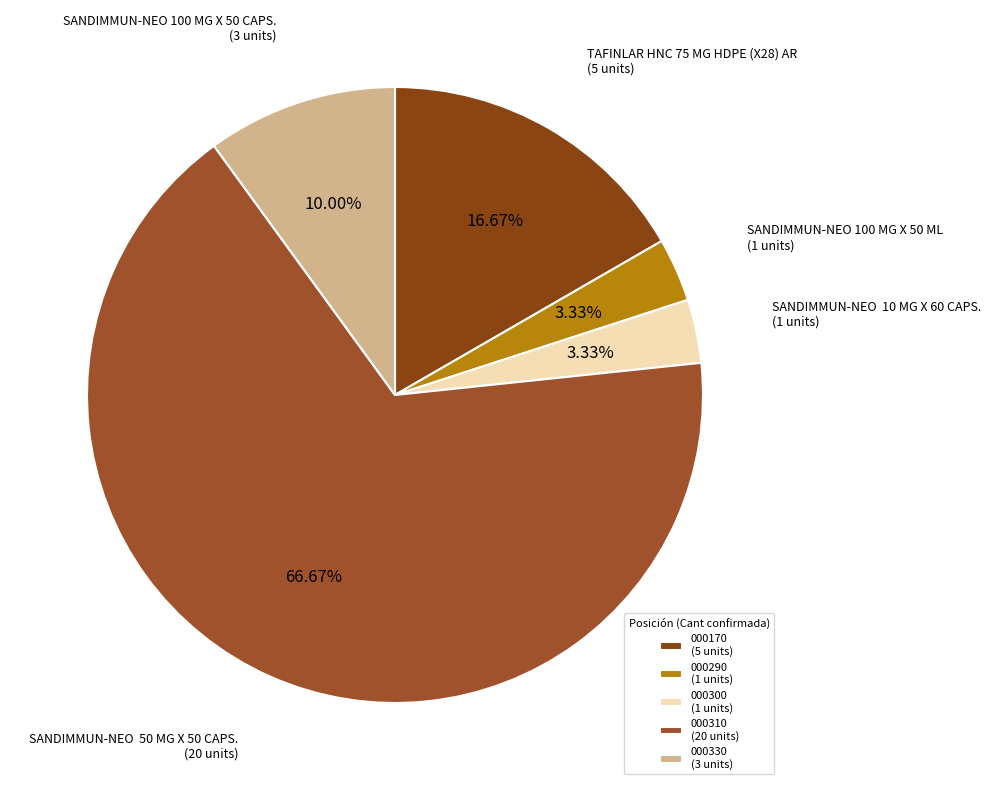

To the nearest percent, what is the difference between the largest and smallest slice percentages?

63%